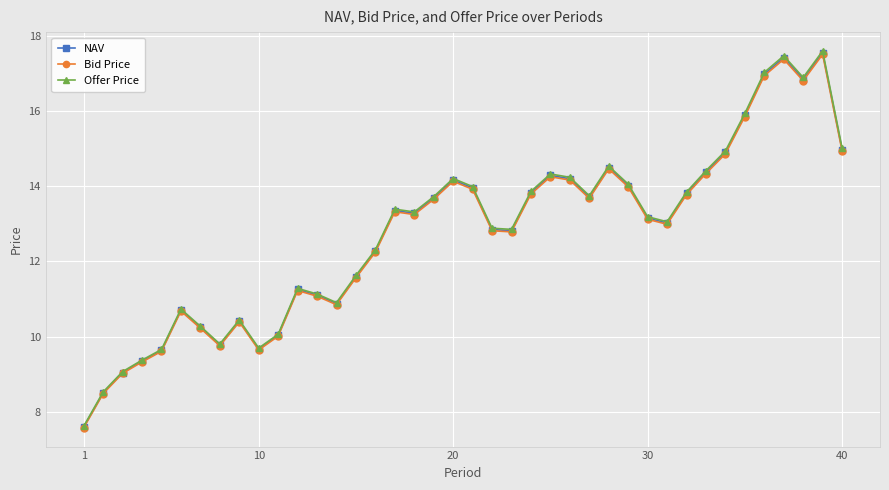

What are all the series names shown in the legend?

NAV, Bid Price, Offer Price